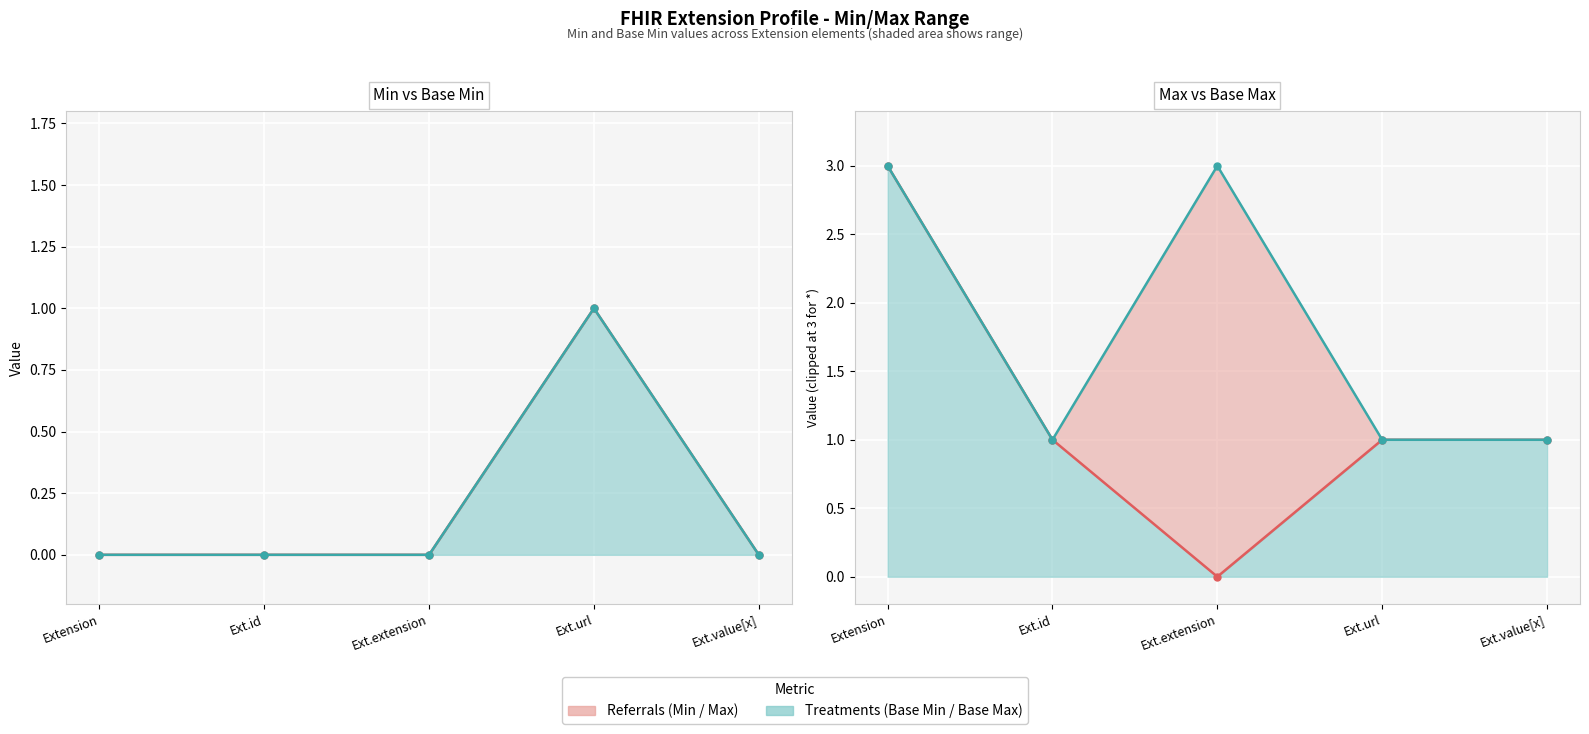

At how many categories does at least one series exceed 2?

2